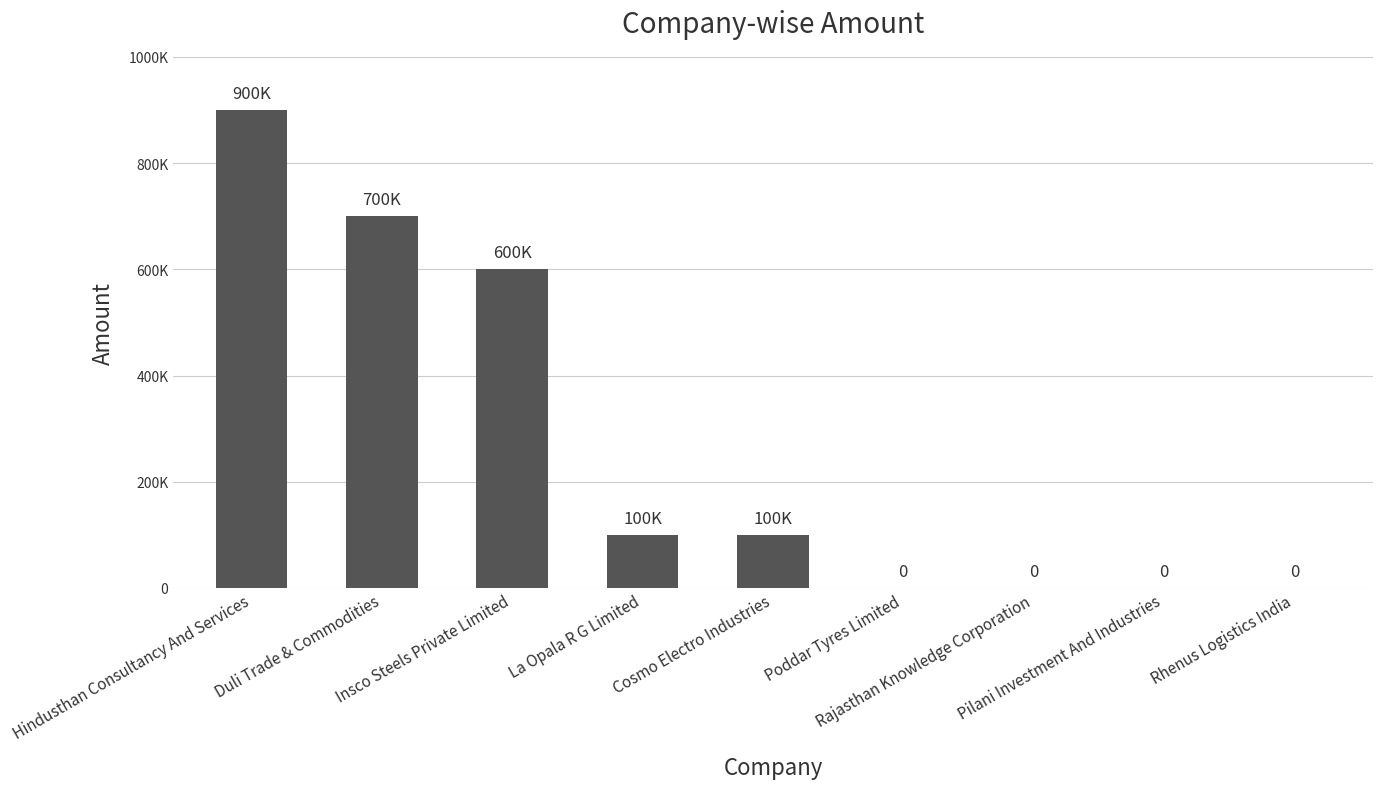

Reading left to right, transcribe all the data shown in this chart.

900000	700000	600000	100000	100000	0	0	0	0